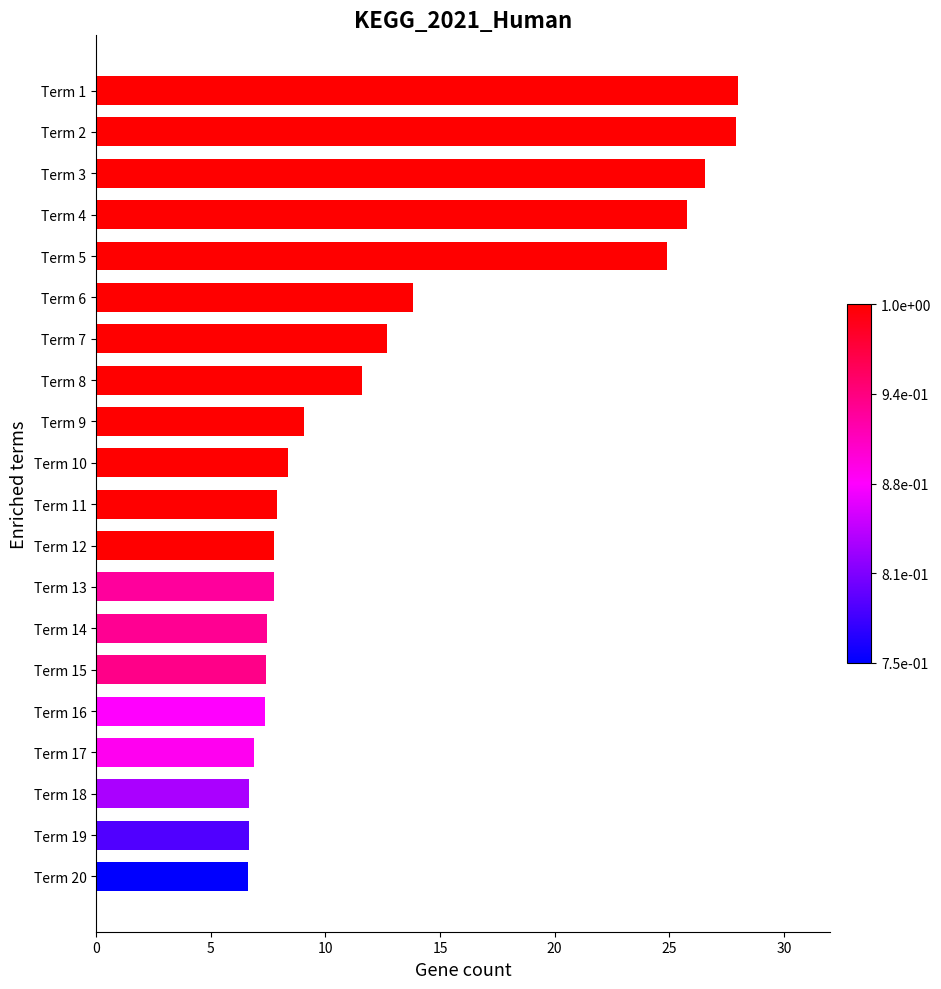

True or false: the data shows 9.8 at Term 1.

False